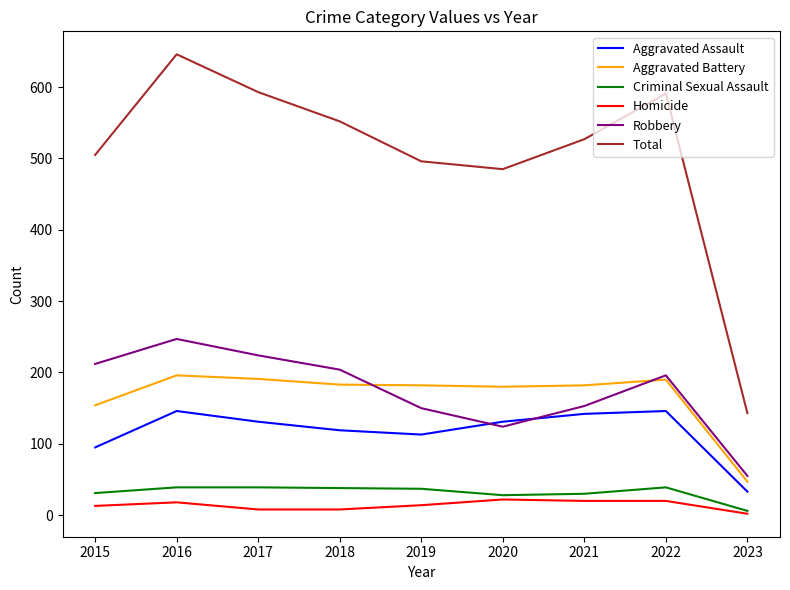

Is the value of Aggravated Assault at 2023 greater than the value of Homicide at 2021?

Yes